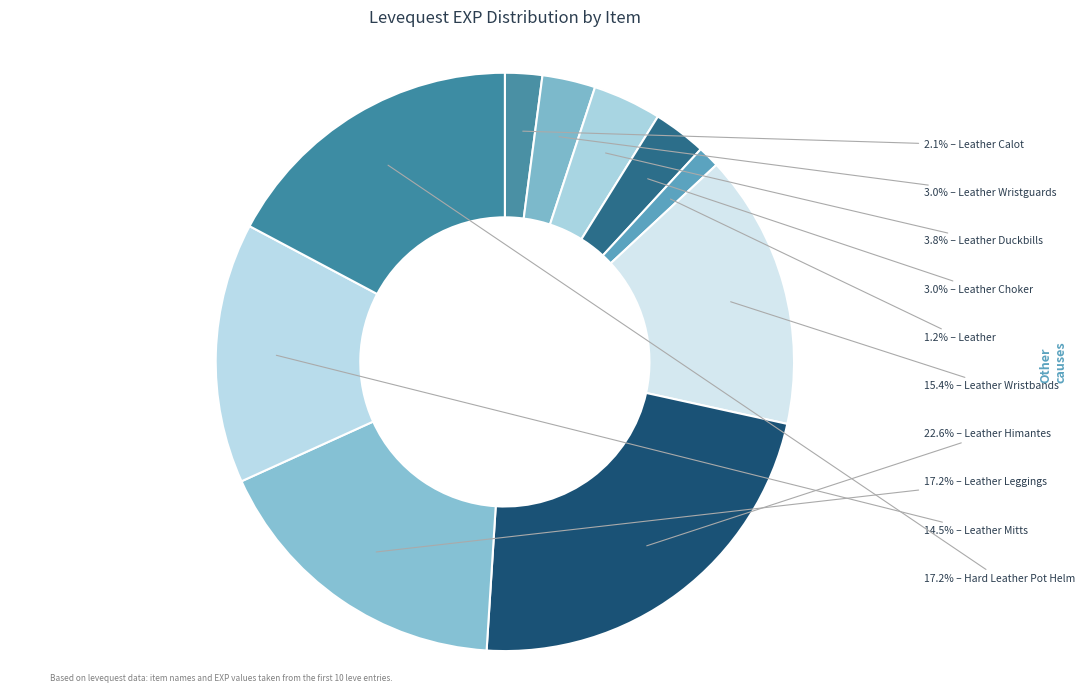

How many segments does this pie chart have?

10